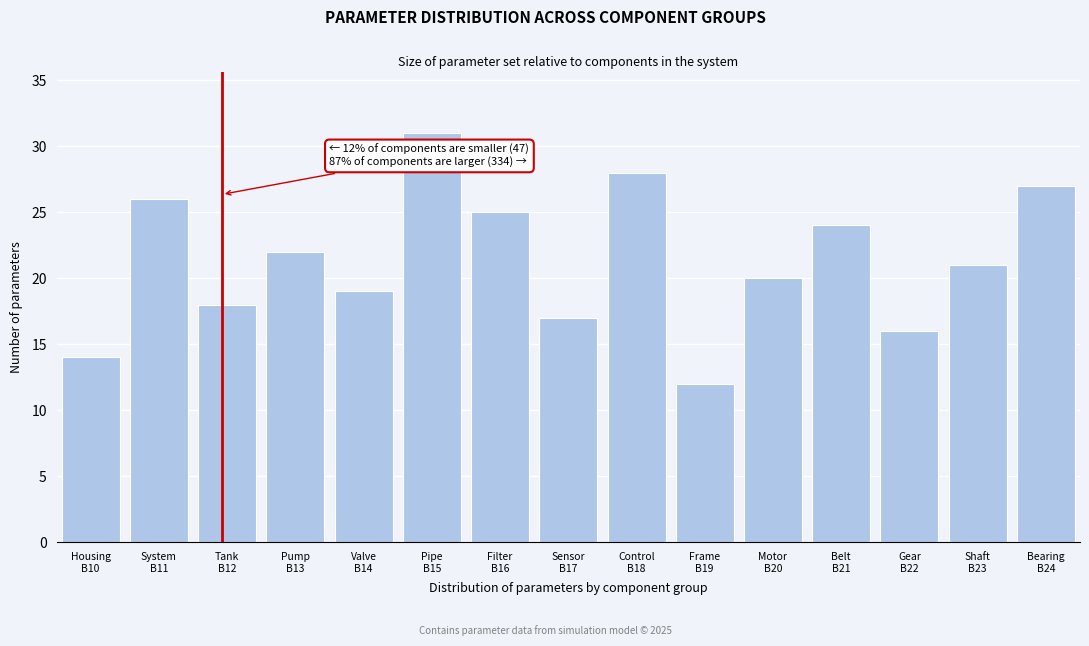

Reading right to left, what are all the values shown in this chart?

27	21	16	24	20	12	28	17	25	31	19	22	18	26	14